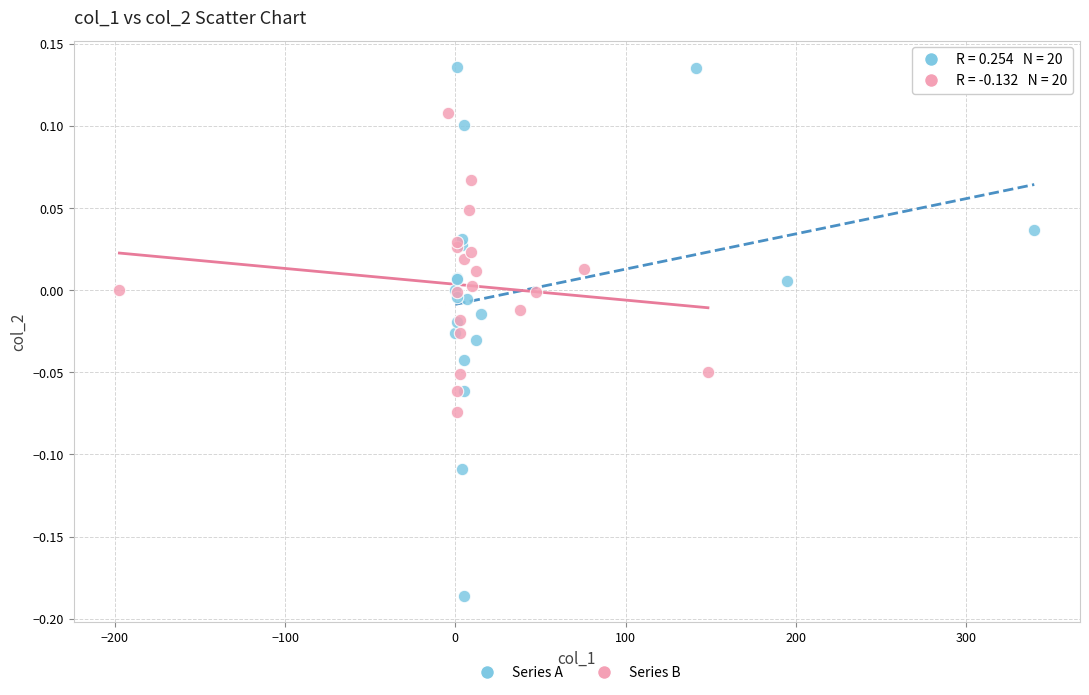

Which series has the widest spread of Y values?

Series A